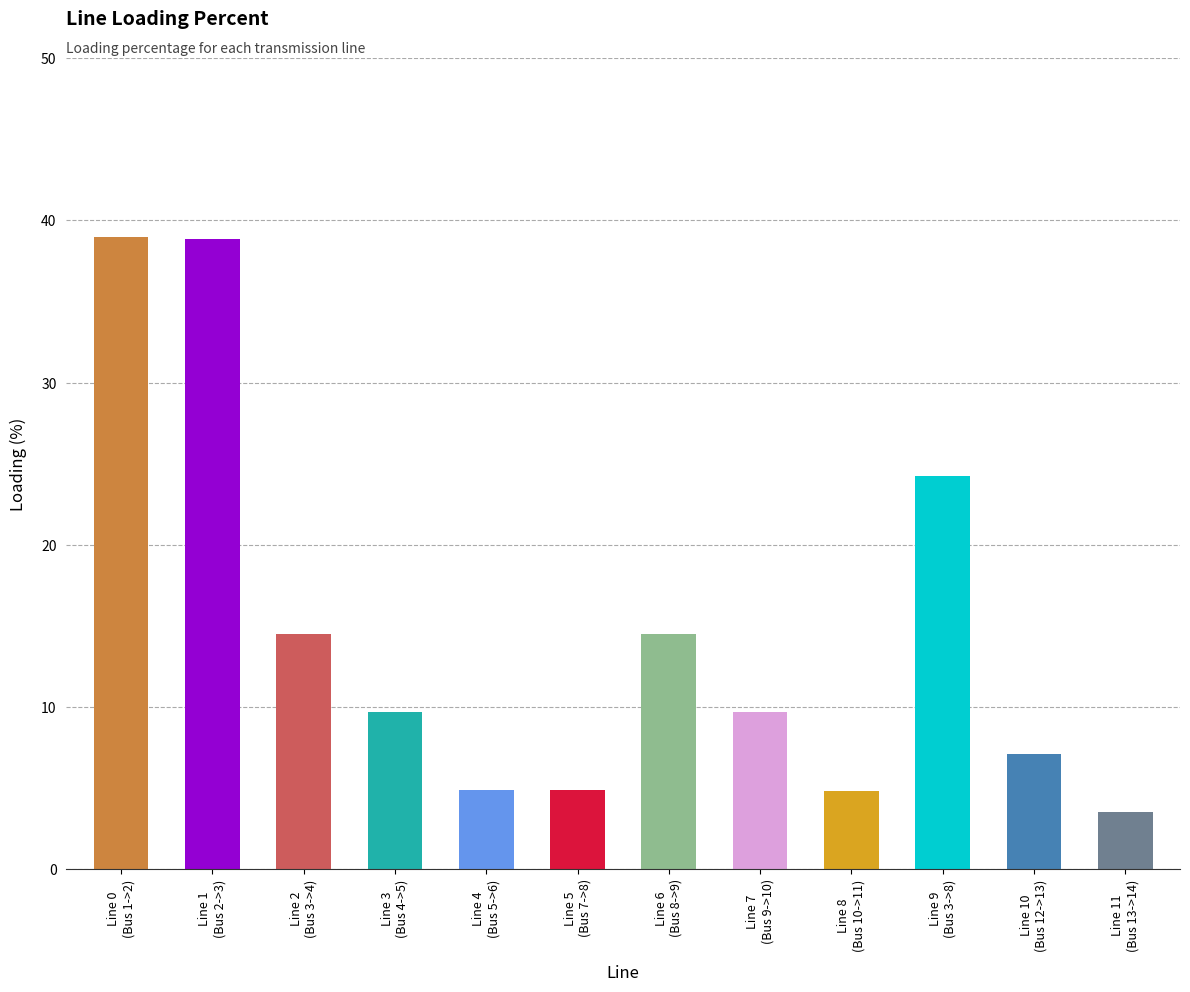

What is the sum of all values?

175.7